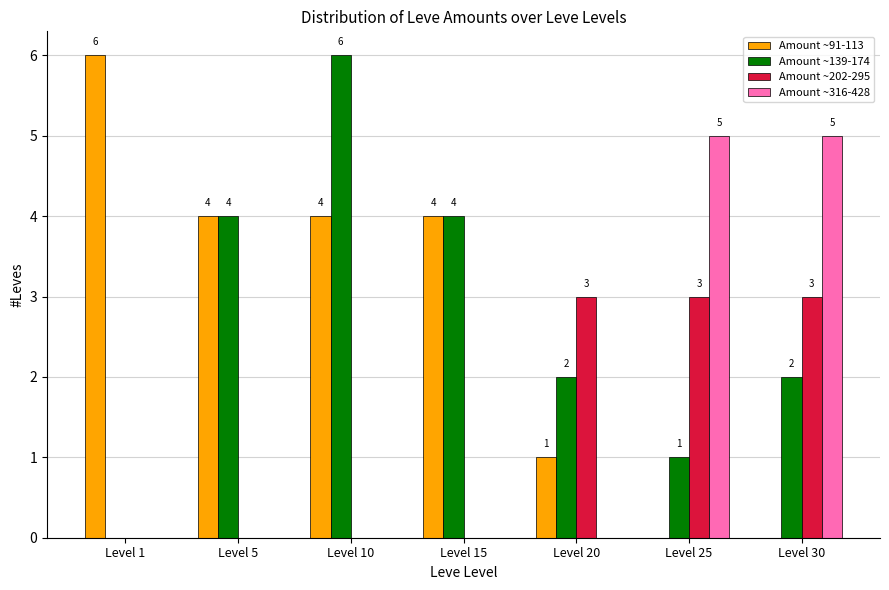

What is the average value of the Amount ~91-113 series?

3